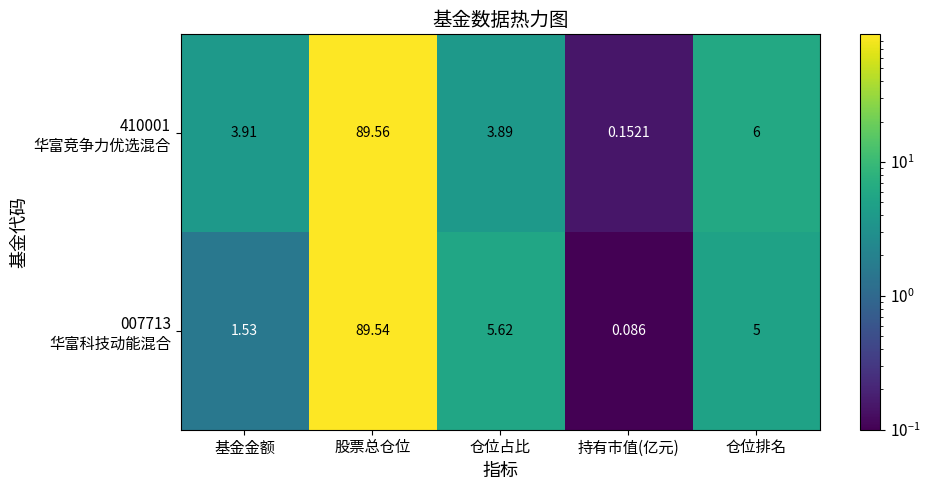

Which category has the highest value across all series?

股票总仓位